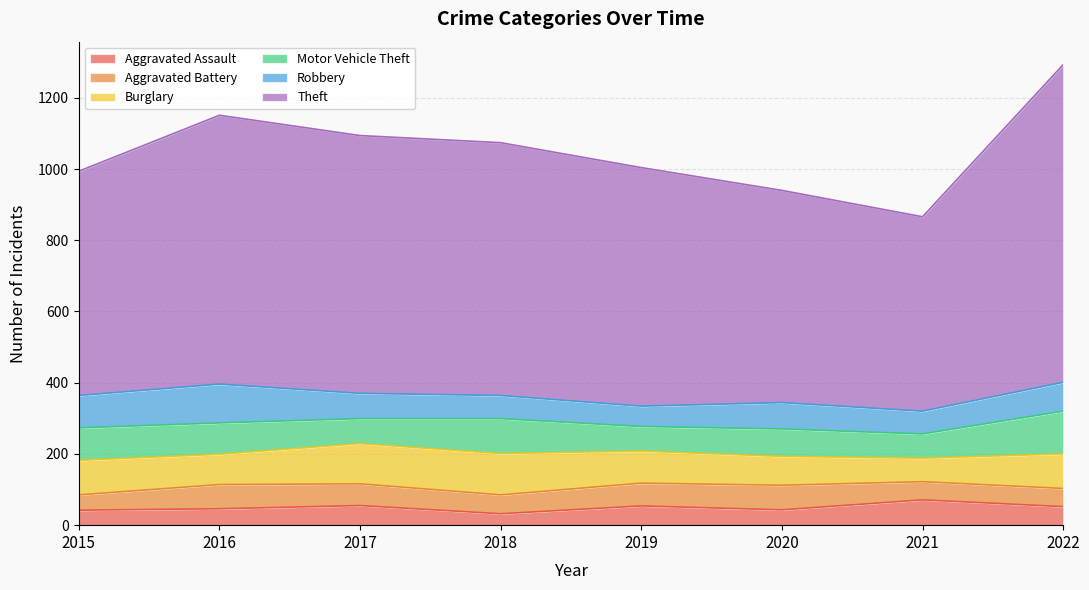

What are all the series names shown in the legend?

Aggravated Assault, Aggravated Battery, Burglary, Motor Vehicle Theft, Robbery, Theft